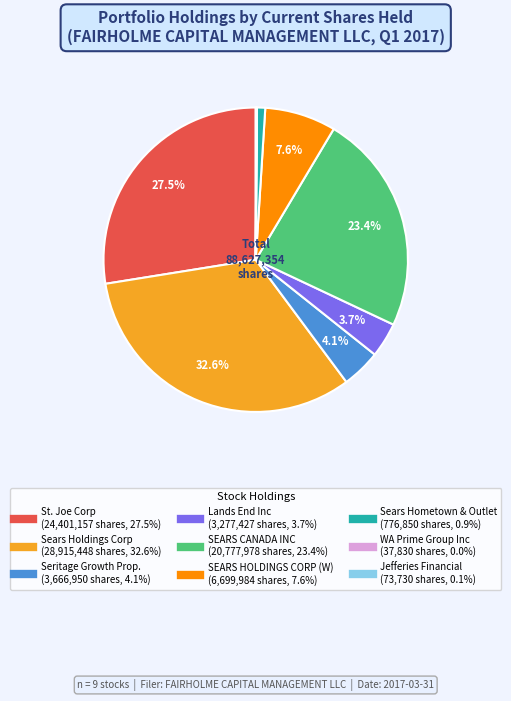

Does any single category account for the majority?

No